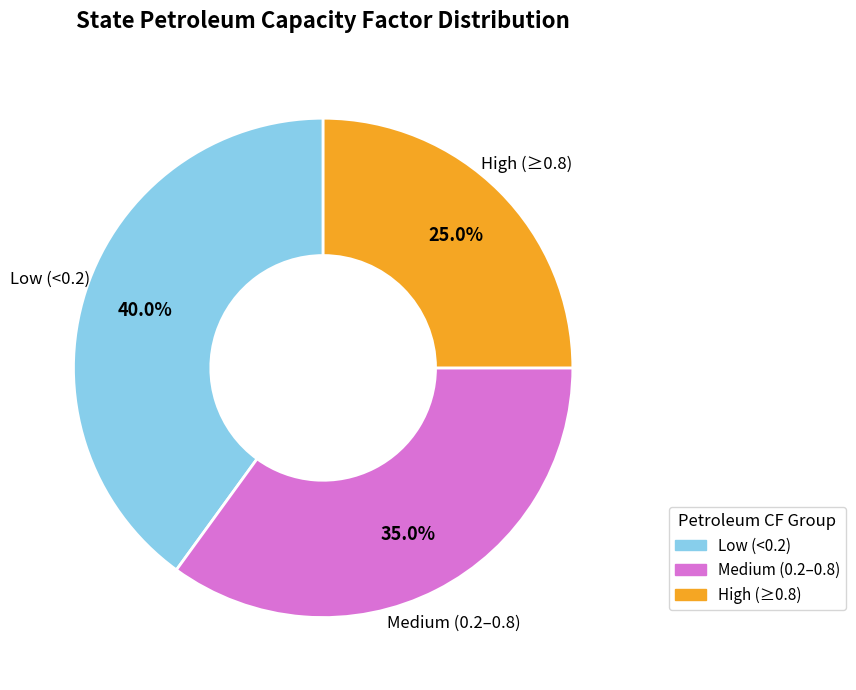

Is there any slice that represents more than half of the pie?

No